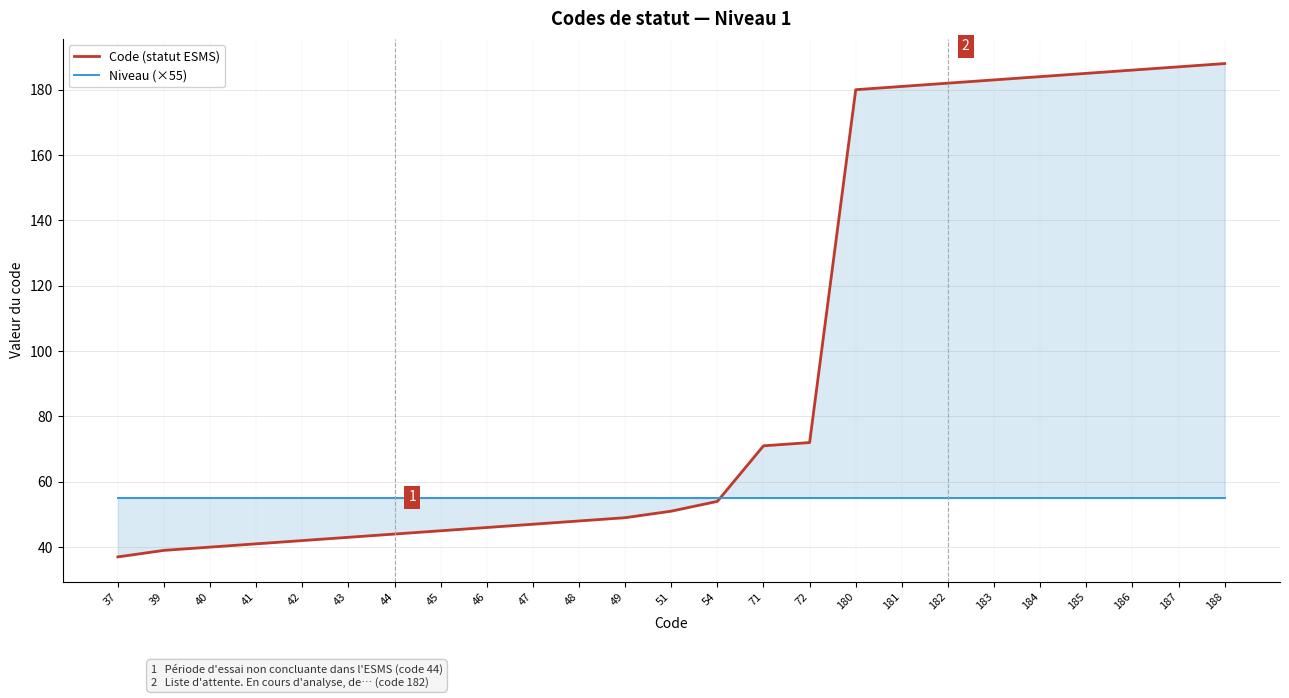

At which category does the chart reach its minimum across all series?

37